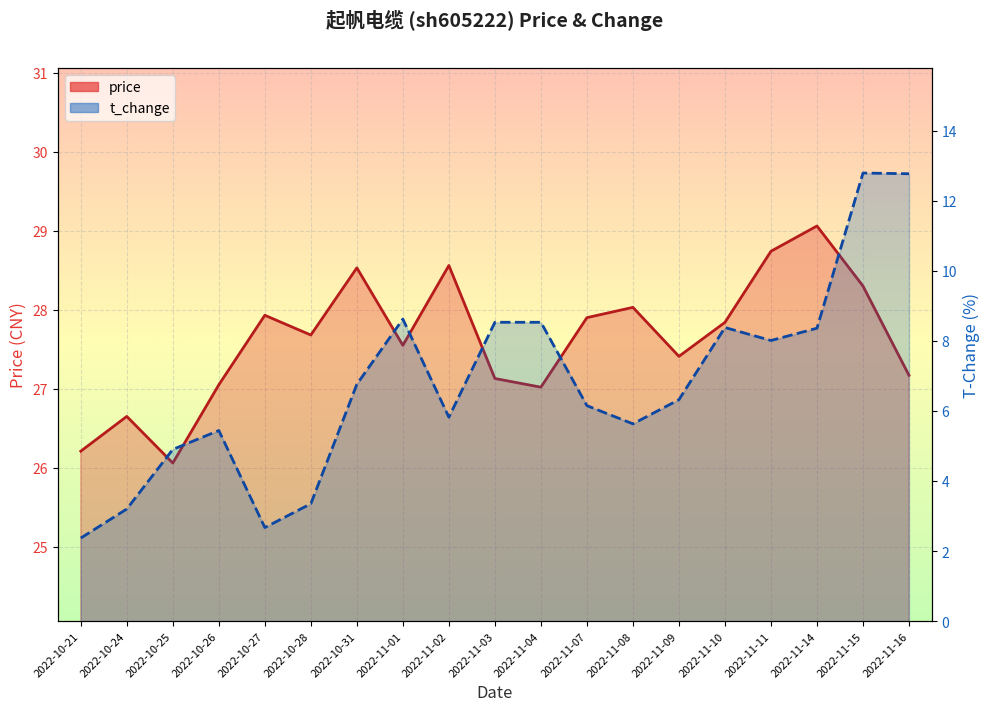

Where is the first local minimum for t_change?

2022-10-27